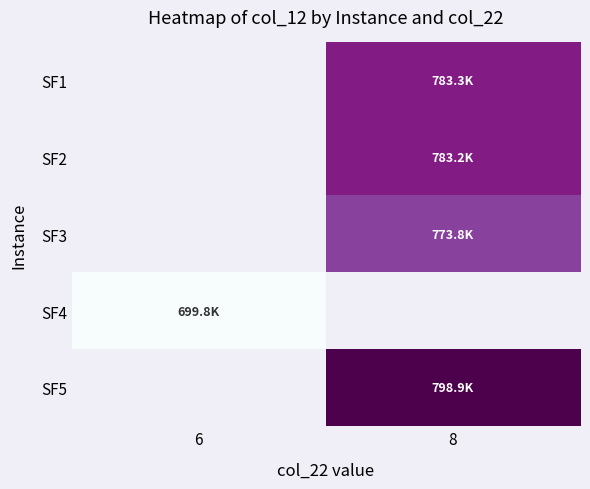

What is the greatest value displayed?

798914.6